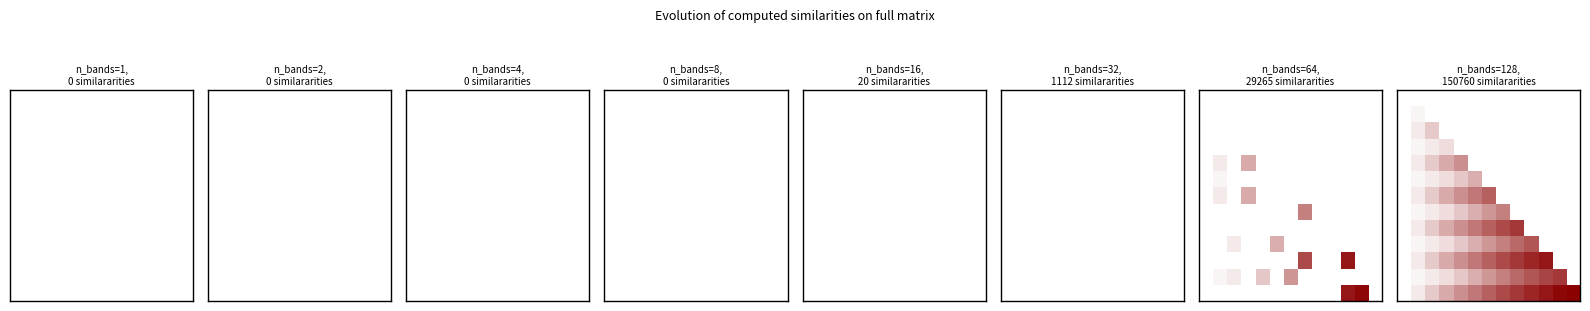

How many categories are shown in the chart?

13